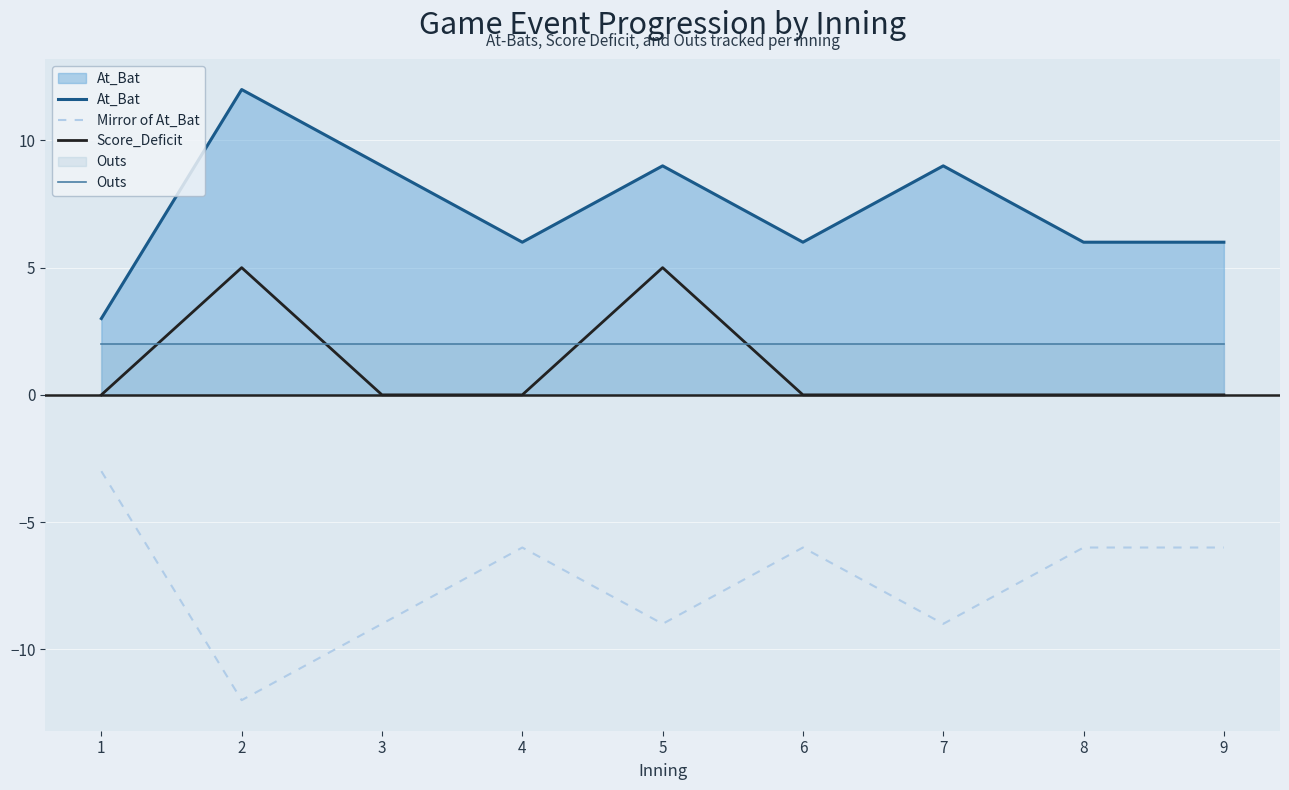

Reading left to right, transcribe all the data shown in this chart.

At_Bat: 3	12	9	6	9	6	9	6	6
Mirror of At_Bat: -3	-12	-9	-6	-9	-6	-9	-6	-6
Score_Deficit: 0	5	0	0	5	0	0	0	0
Outs: 2	2	2	2	2	2	2	2	2